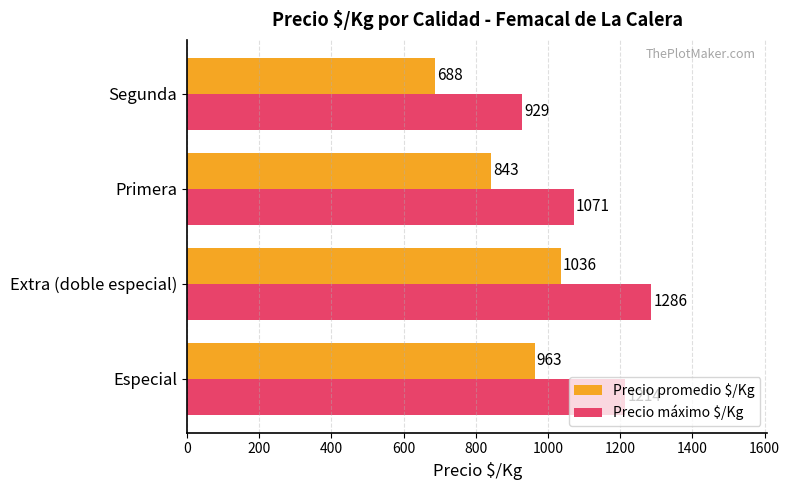

Which category has the lowest value across all series?

Segunda